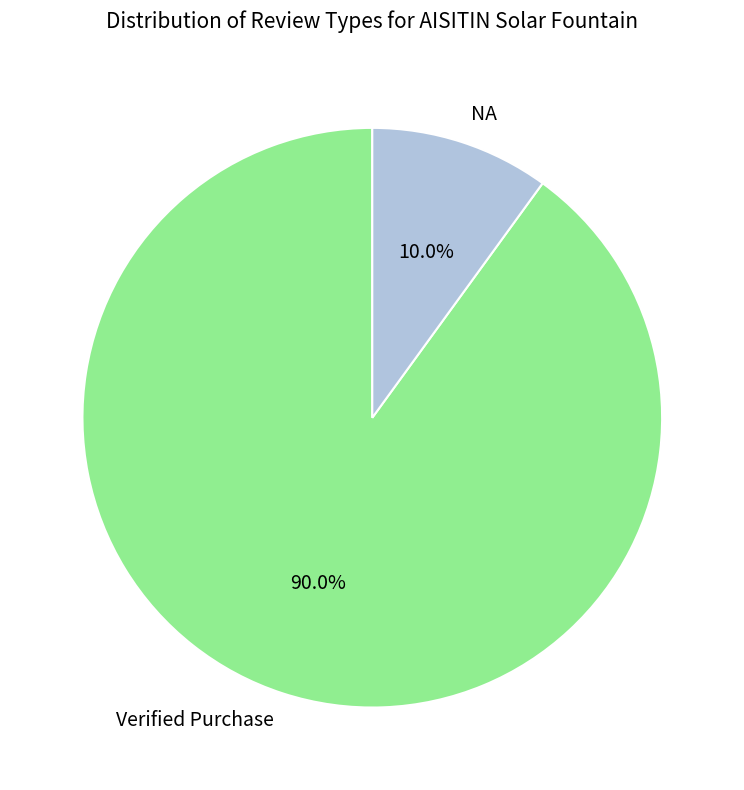

Rank the categories by value from highest to lowest.

Verified Purchase, NA